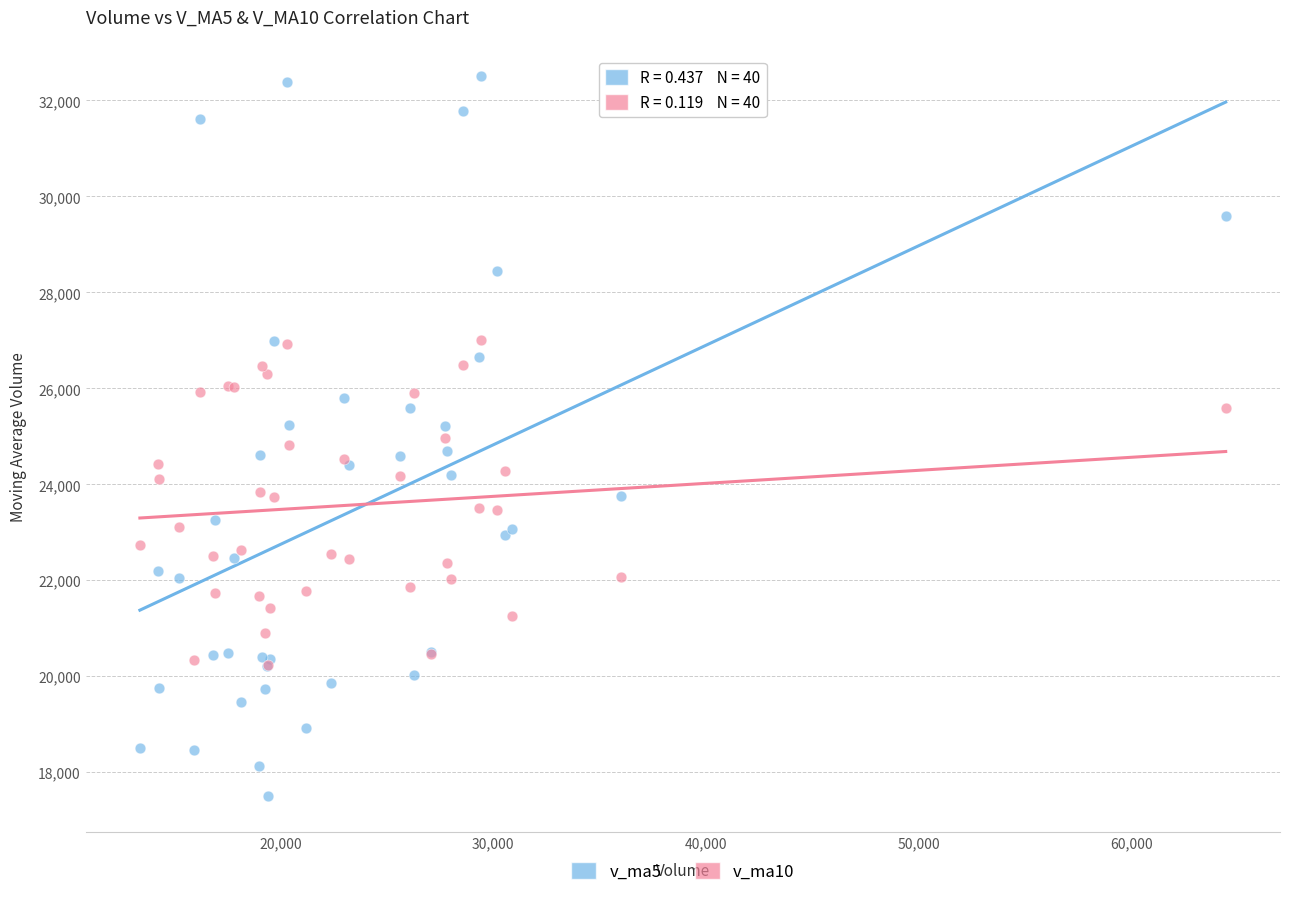

Which series reaches the maximum Y coordinate?

v_ma5